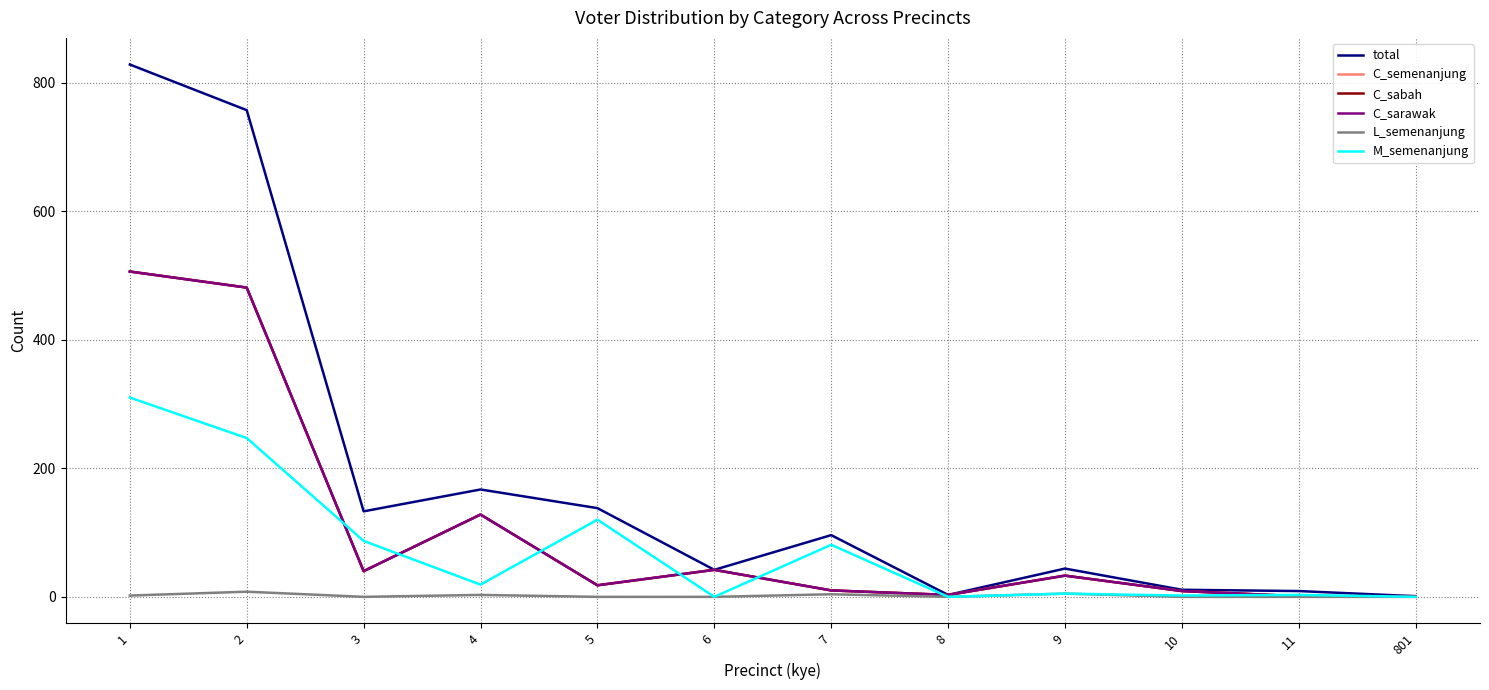

Which series has the largest total across all categories?

total